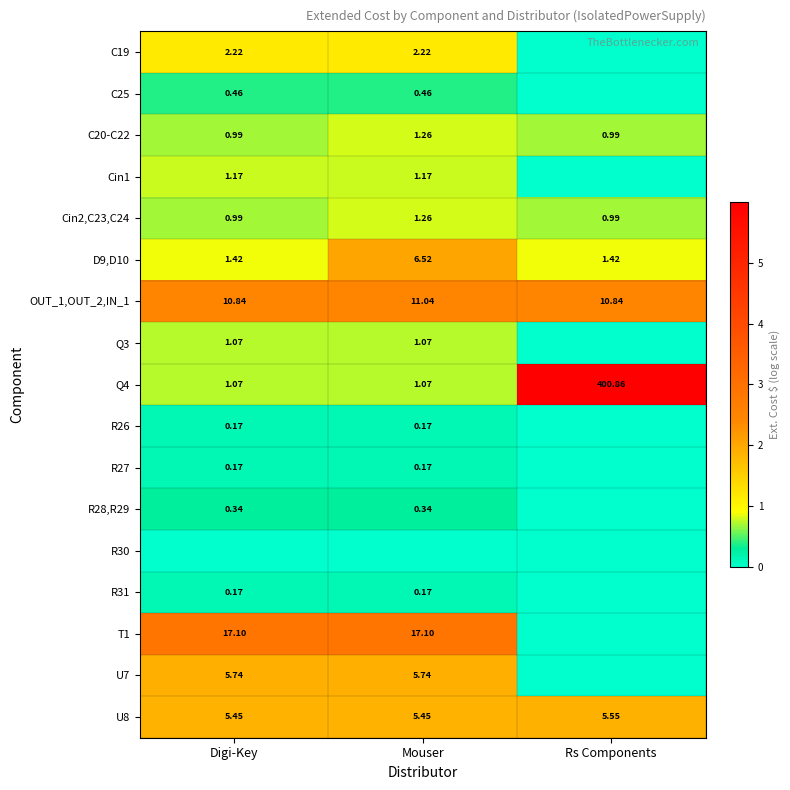

Is the value of D9,D10 at Digi-Key greater than the value of Q3 at Digi-Key?

Yes